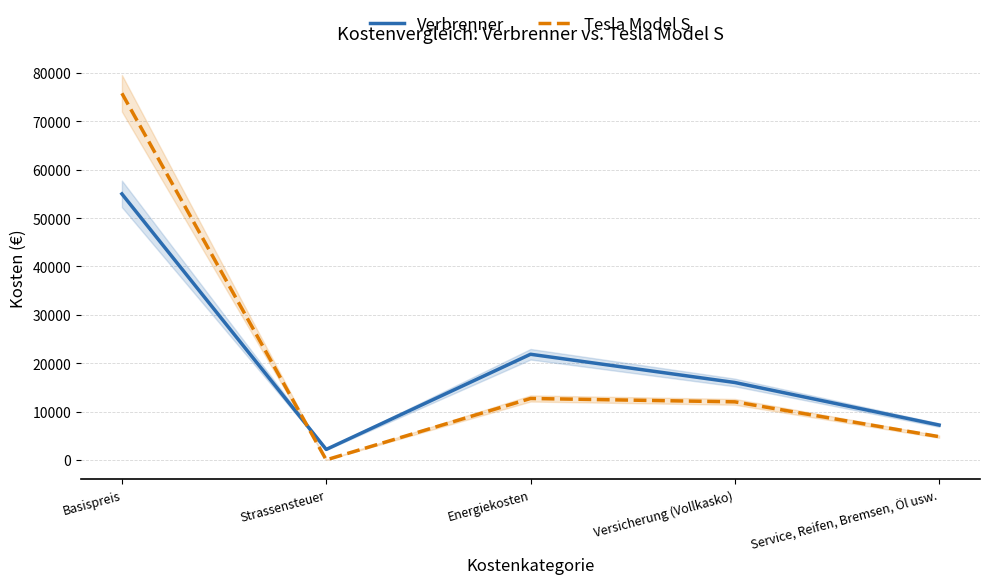

What is the maximum value shown in the chart?

75800